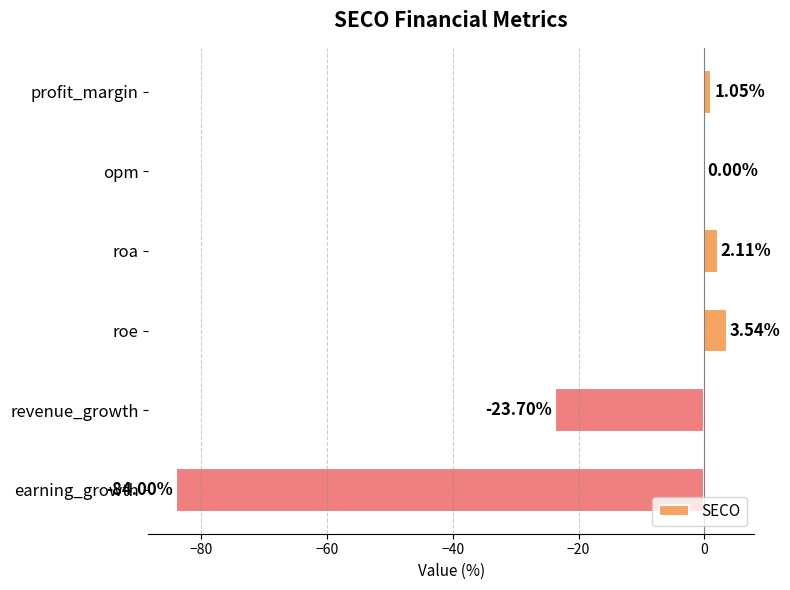

What is the sum of all values?

-101.0